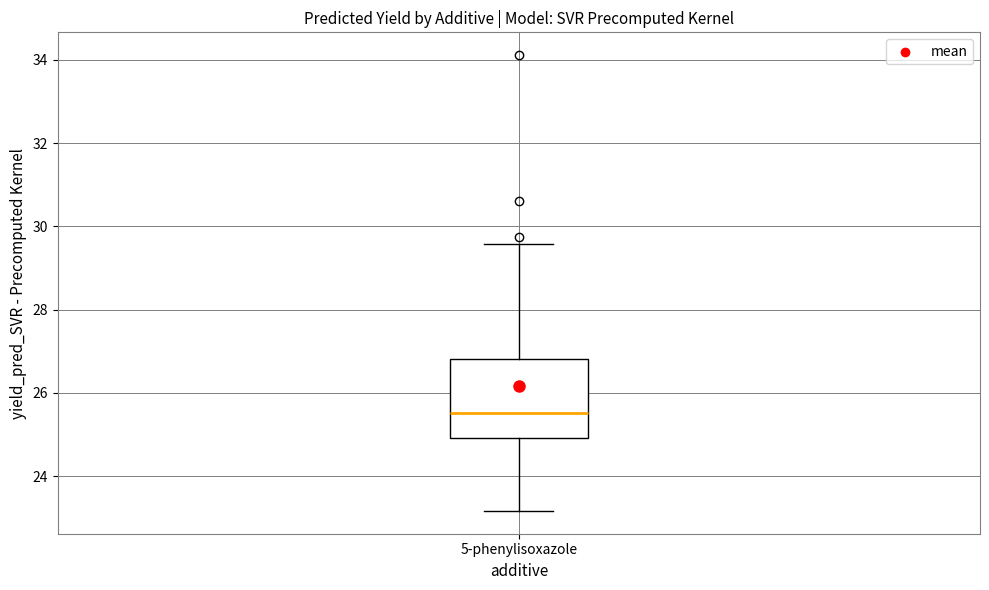

Where is the lower edge of the box for 5-phenylisoxazole on the y-axis? The values are not printed on the chart, so give them approximately, as read against the axis.

25.0